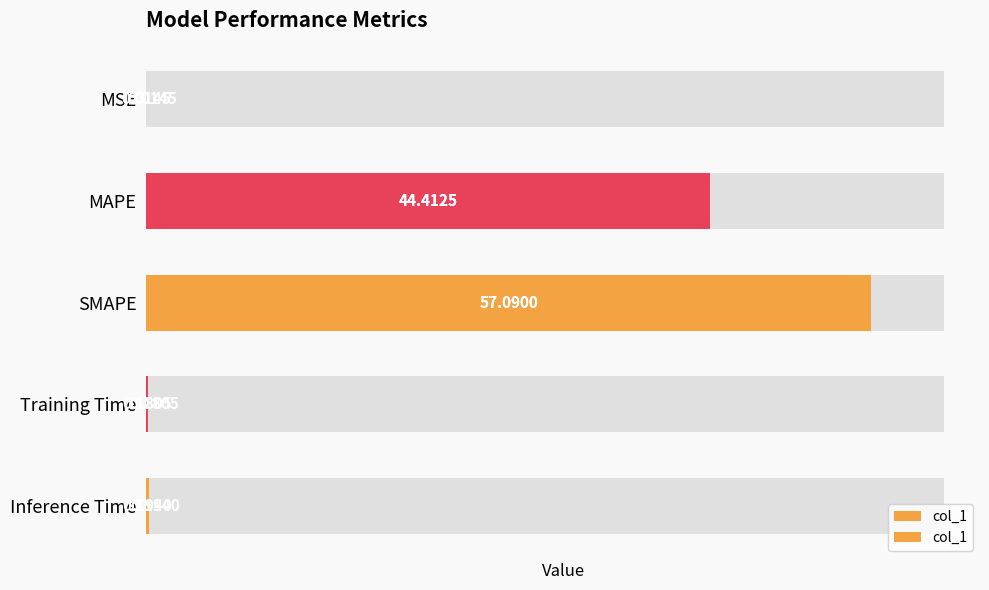

The chart shows a value of 0.1 at Inference Time. True or false?

False